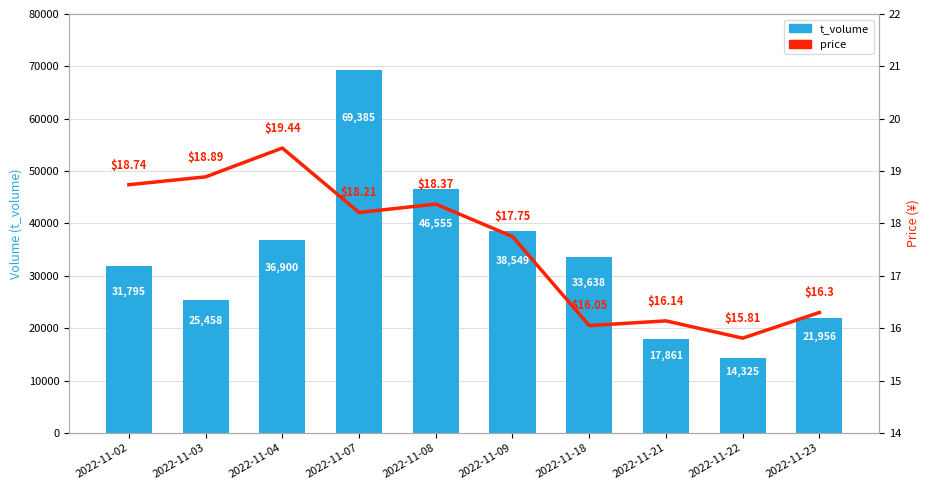

What is the total value across all series at 2022-11-08?

46573.4